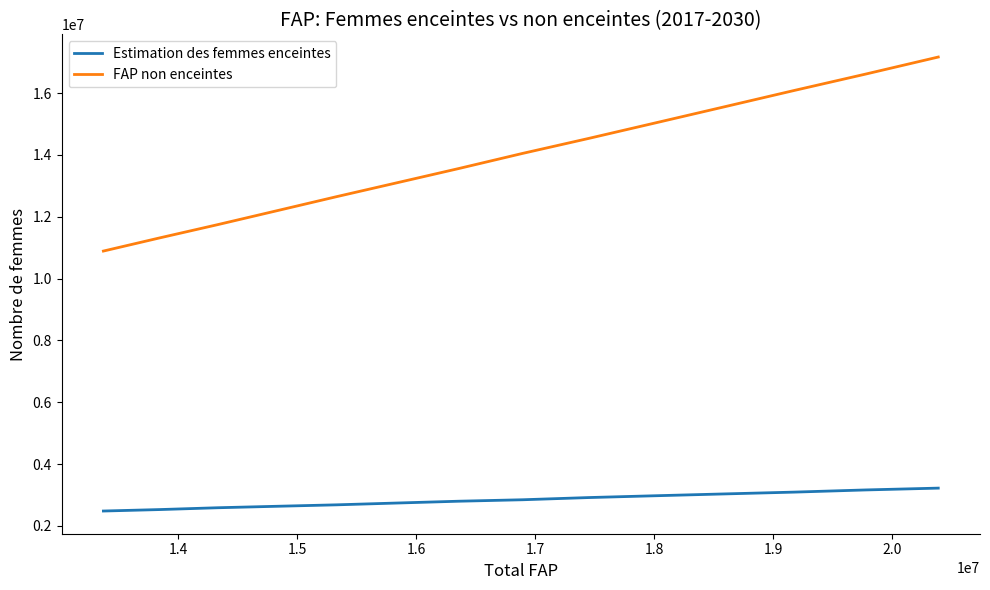

True or false: Estimation des femmes enceintes and FAP non enceintes intersect in this chart.

False